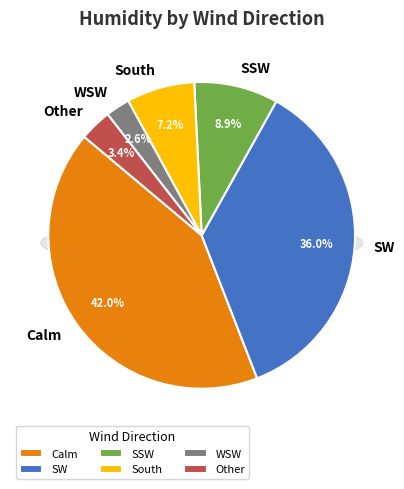

Does WSW account for over 50% of the chart?

No